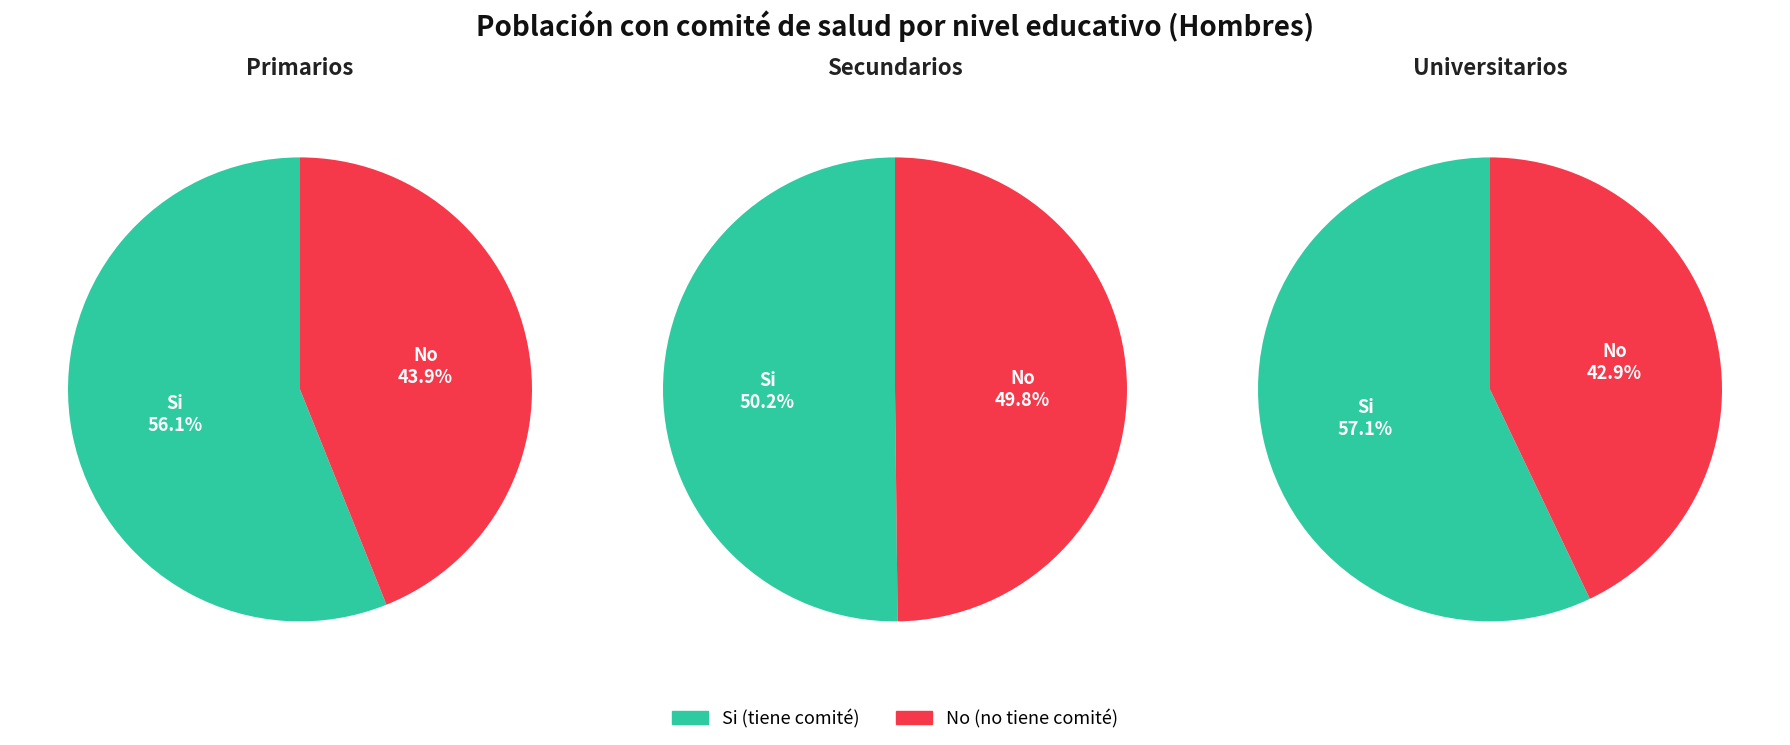

Which series has the largest range (max minus min)?

Universitarios